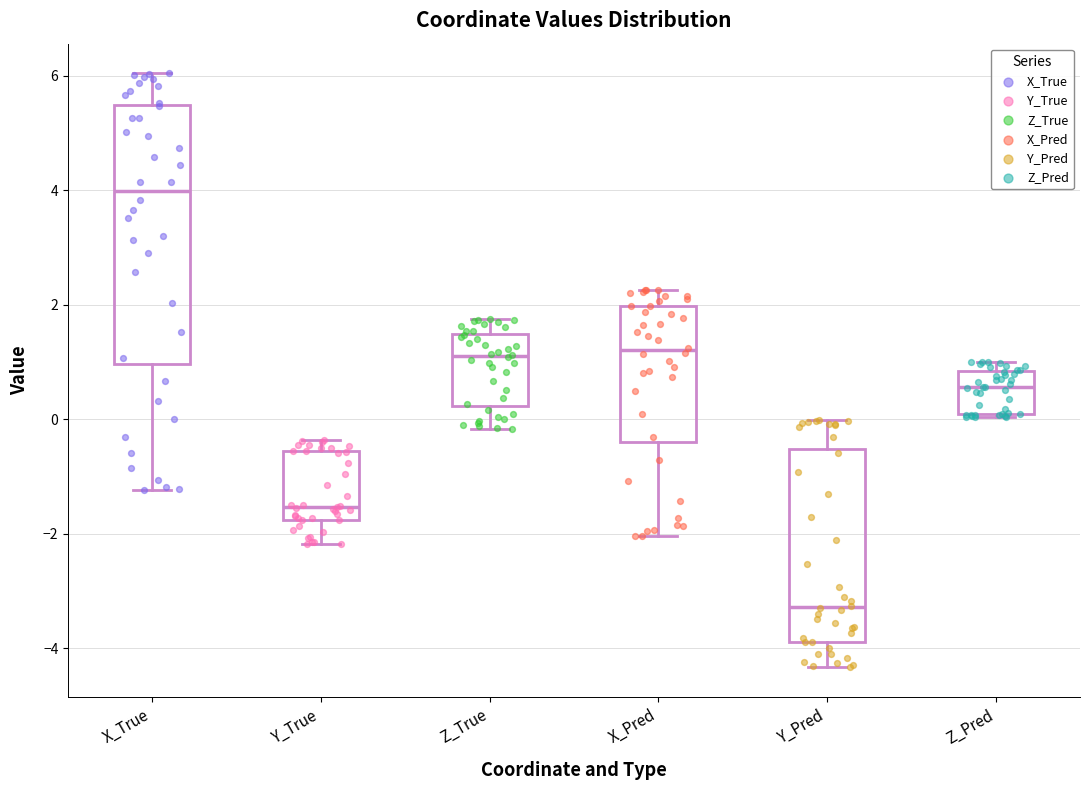

Which box has the highest median line?

X_True